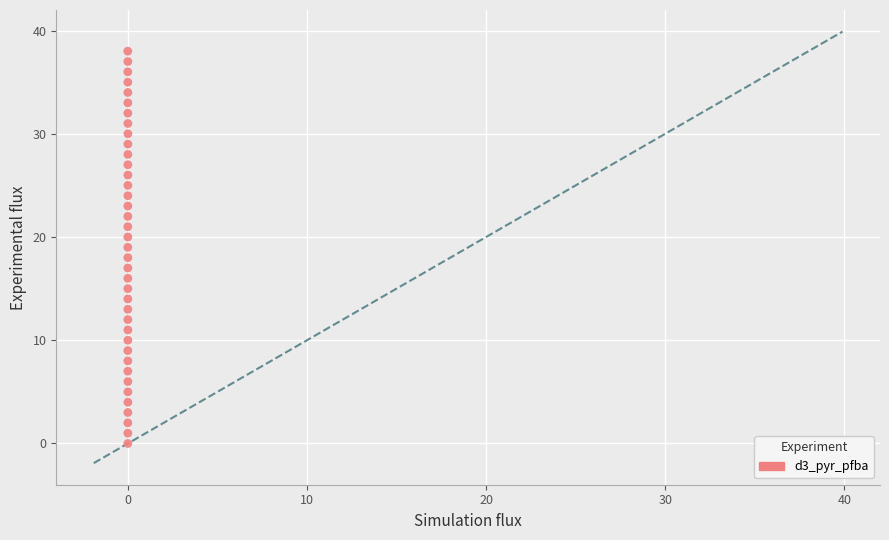

What is the range of Y values (max minus min)?

38